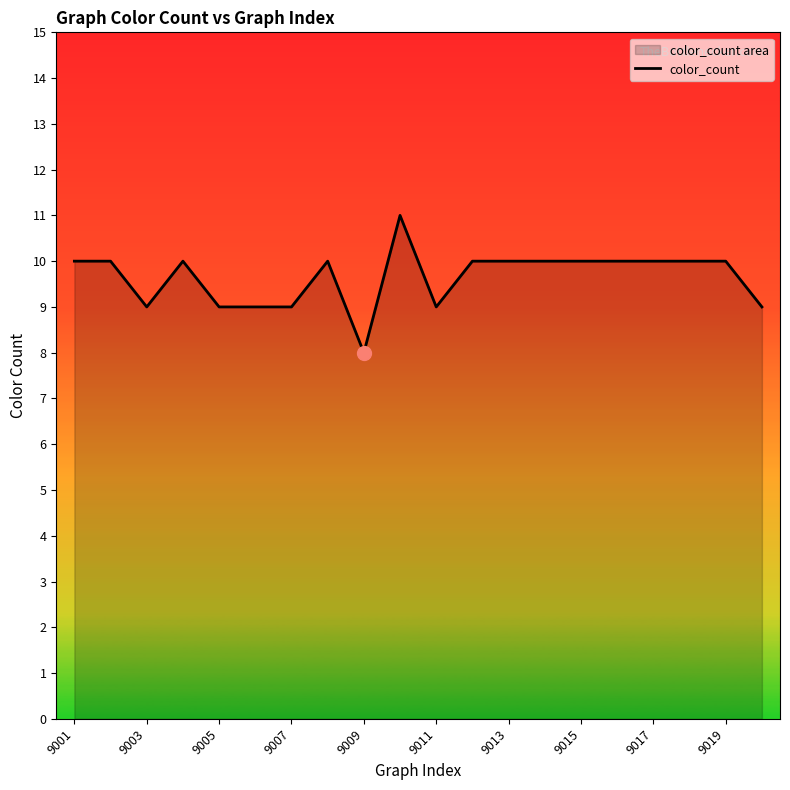

What is the greatest value displayed?

11